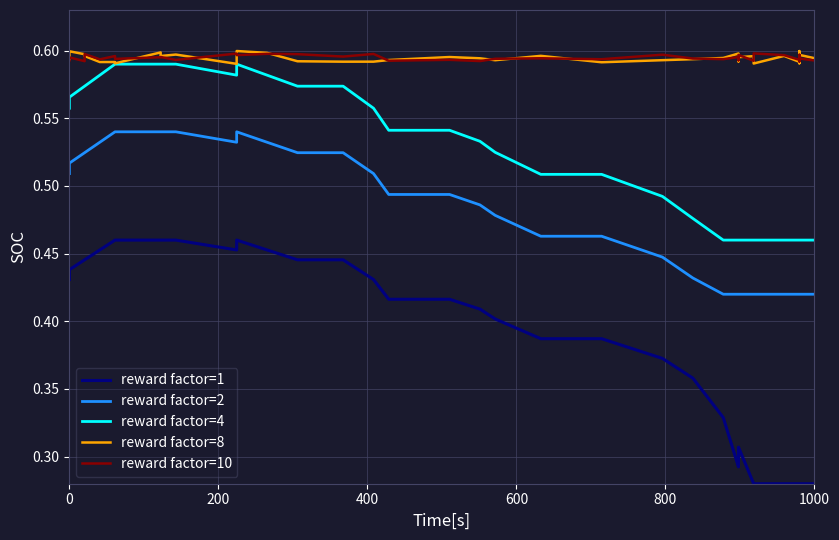

True or false: reward factor=2 and reward factor=10 cross at least once.

False